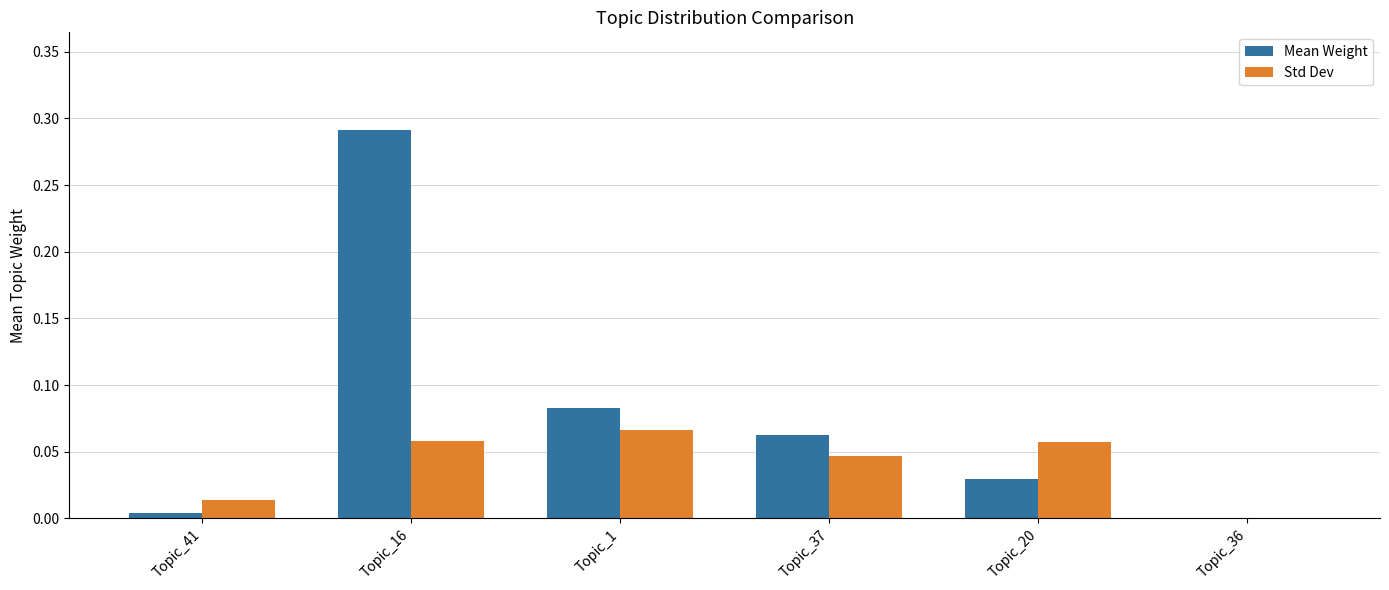

The Std Dev series shows 0.0 at Topic_37. True or false?

True